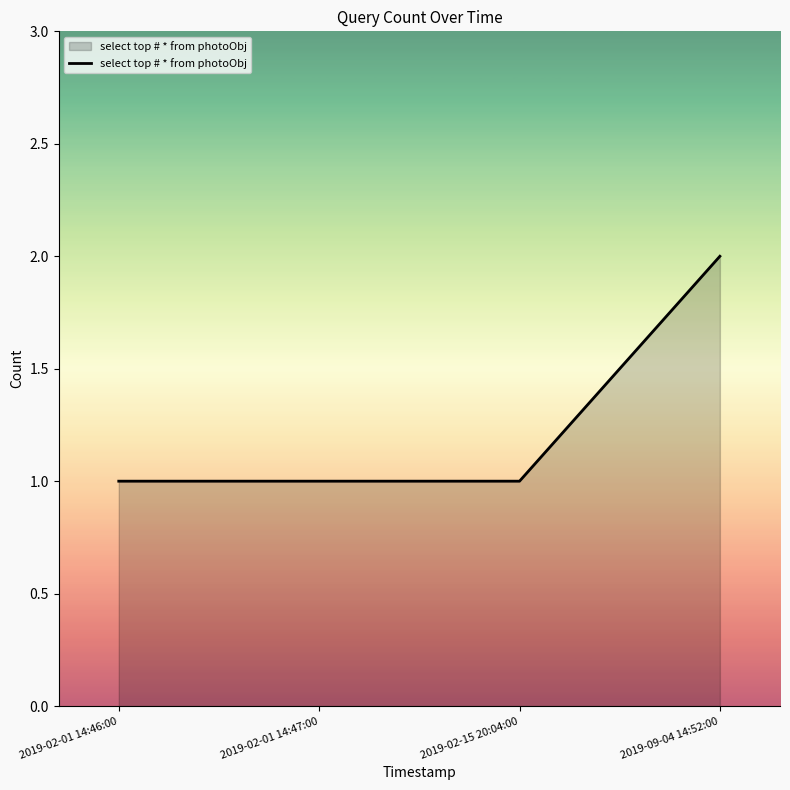

What position from the left is 2019-02-15 20:04:00?

3